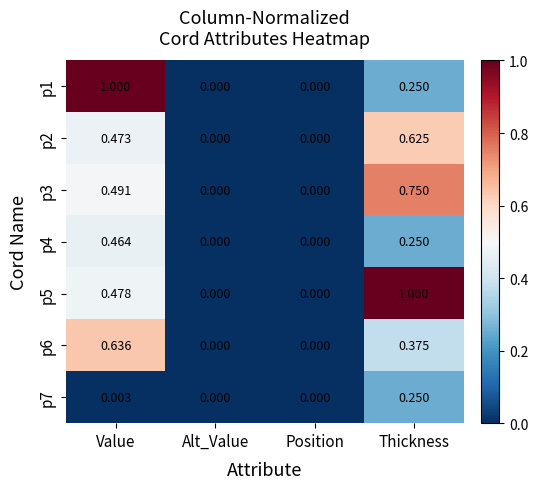

Count the number of categories in the chart.

4